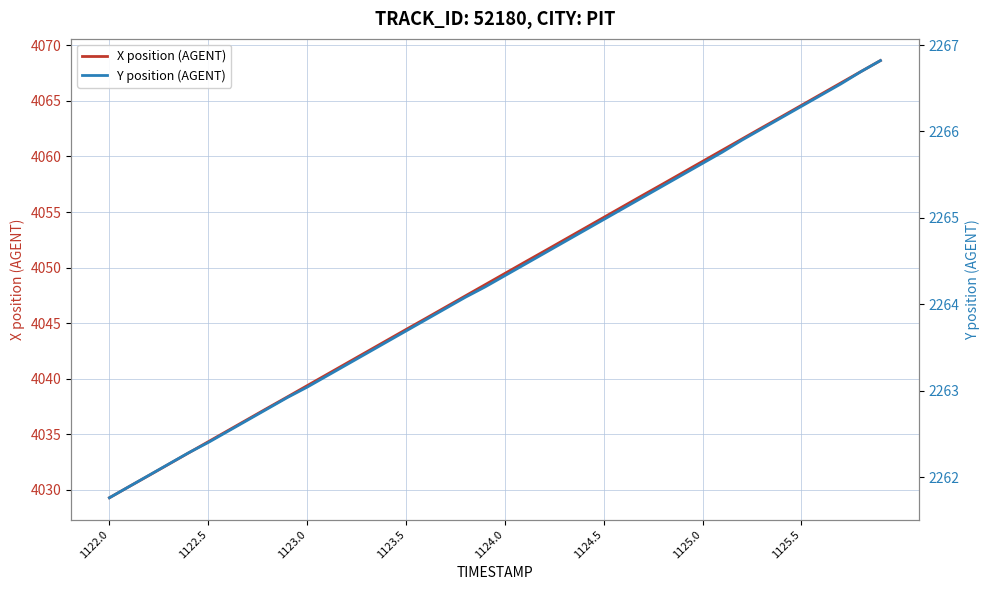

At which label does X position (AGENT) reach its minimum?

1122.0